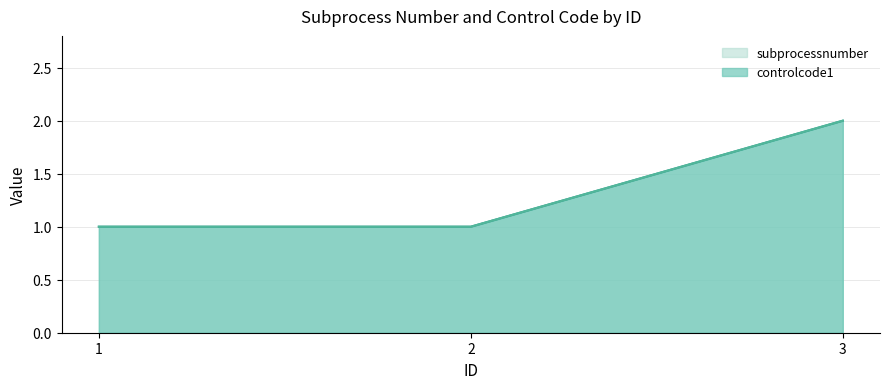

What is the value of the controlcode1 point at the 2nd from the left?

1